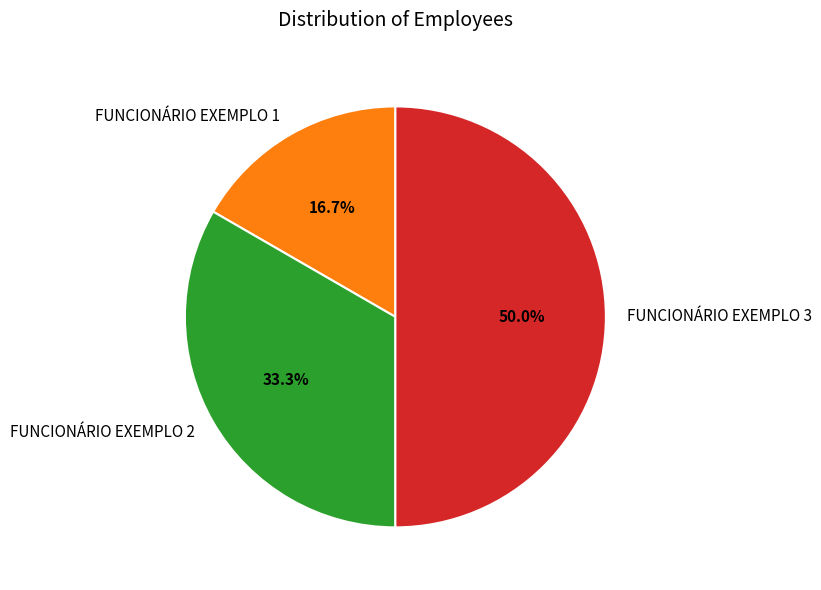

To the nearest percent, what is the difference between the largest and smallest slice percentages?

33%